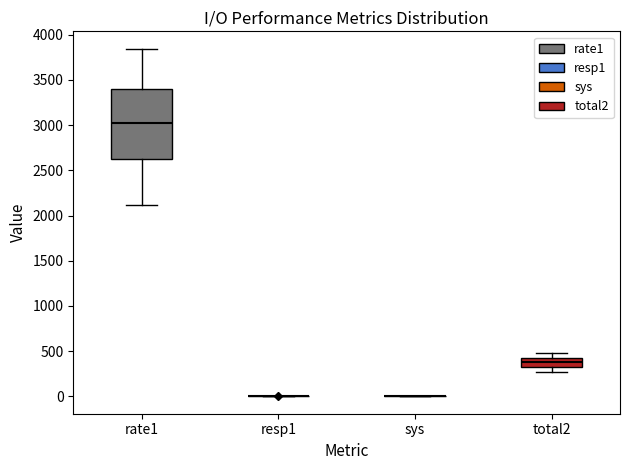

Reading left to right, read every box against the y-axis: the position of its median line, the range the box covers, and the ends of its whiskers. The values are not printed on the chart, so give them approximately, as read against the axis.

rate1: median 3050, box 2600 to 3400, whiskers 2100 to 3850
resp1: box collapsed to a line at 0, whiskers 0 to 0
sys: box collapsed to a line at 0, whiskers 0 to 0
total2: median 400, box 350 to 450, whiskers 250 to 500